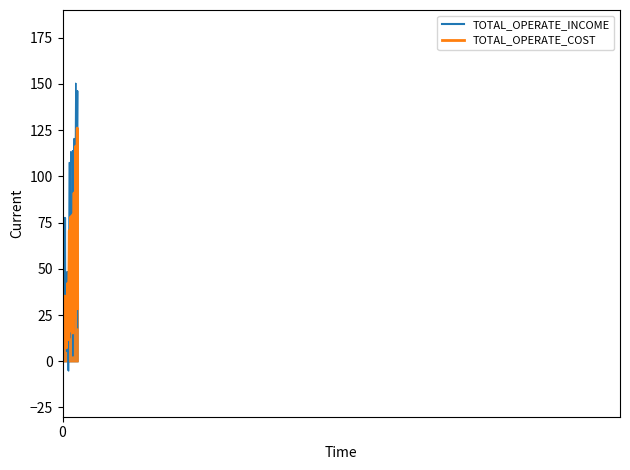

What is the label of the 32nd point from the right?

2015-03